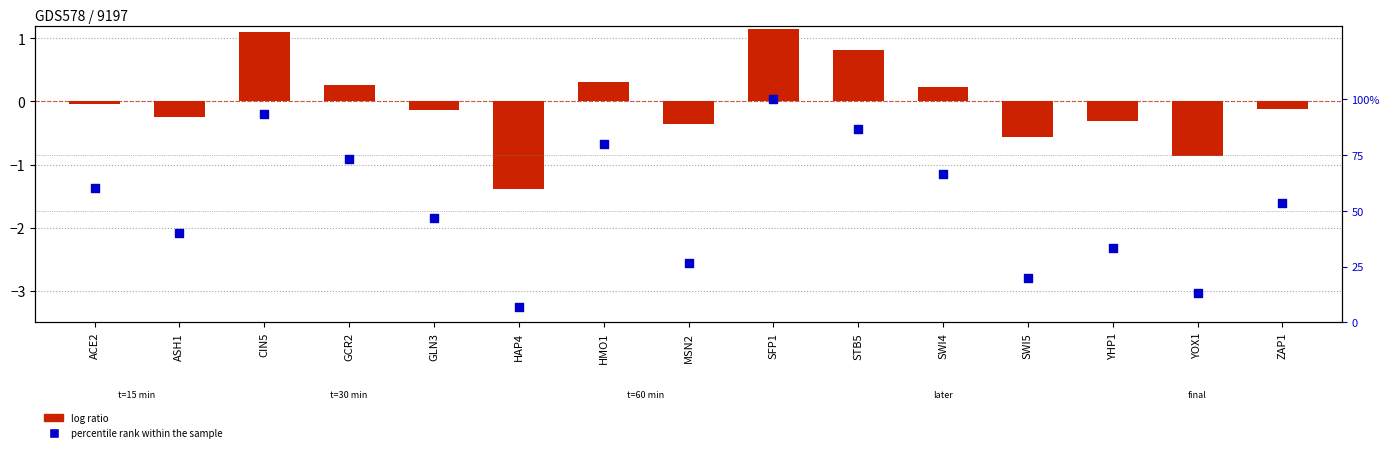

Which series contains the lowest Y value?

log ratio